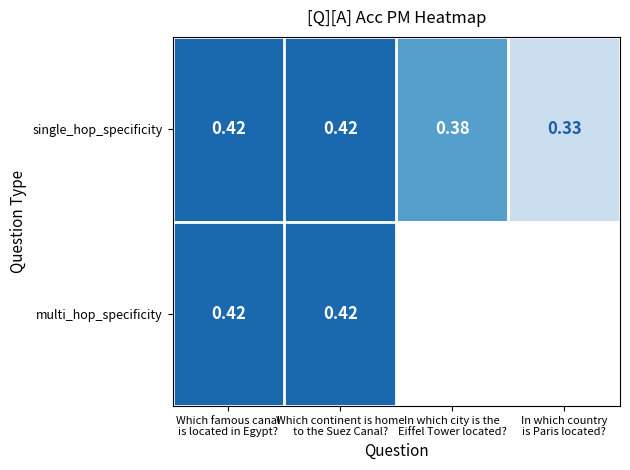

What is the maximum value shown in the chart?

0.4